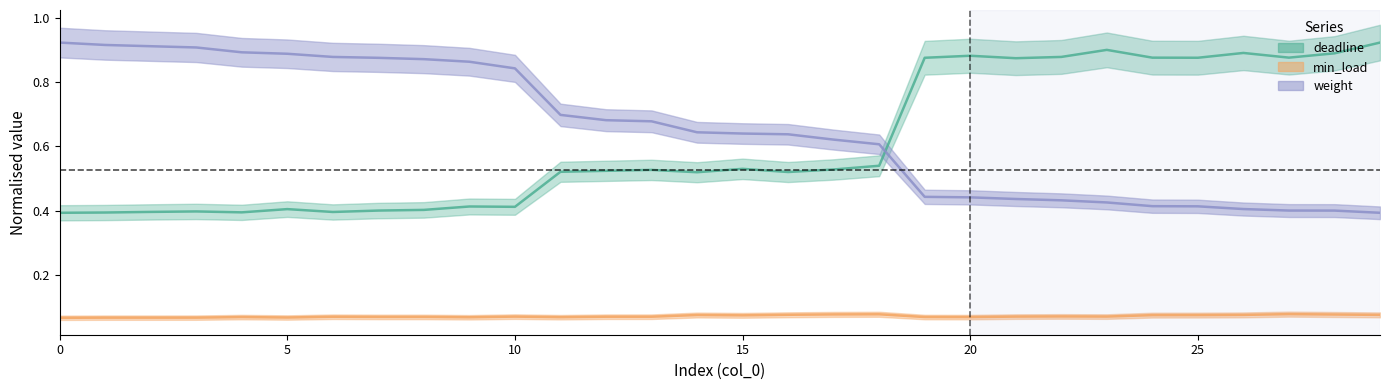

Which series has the largest range (max minus min)?

deadline